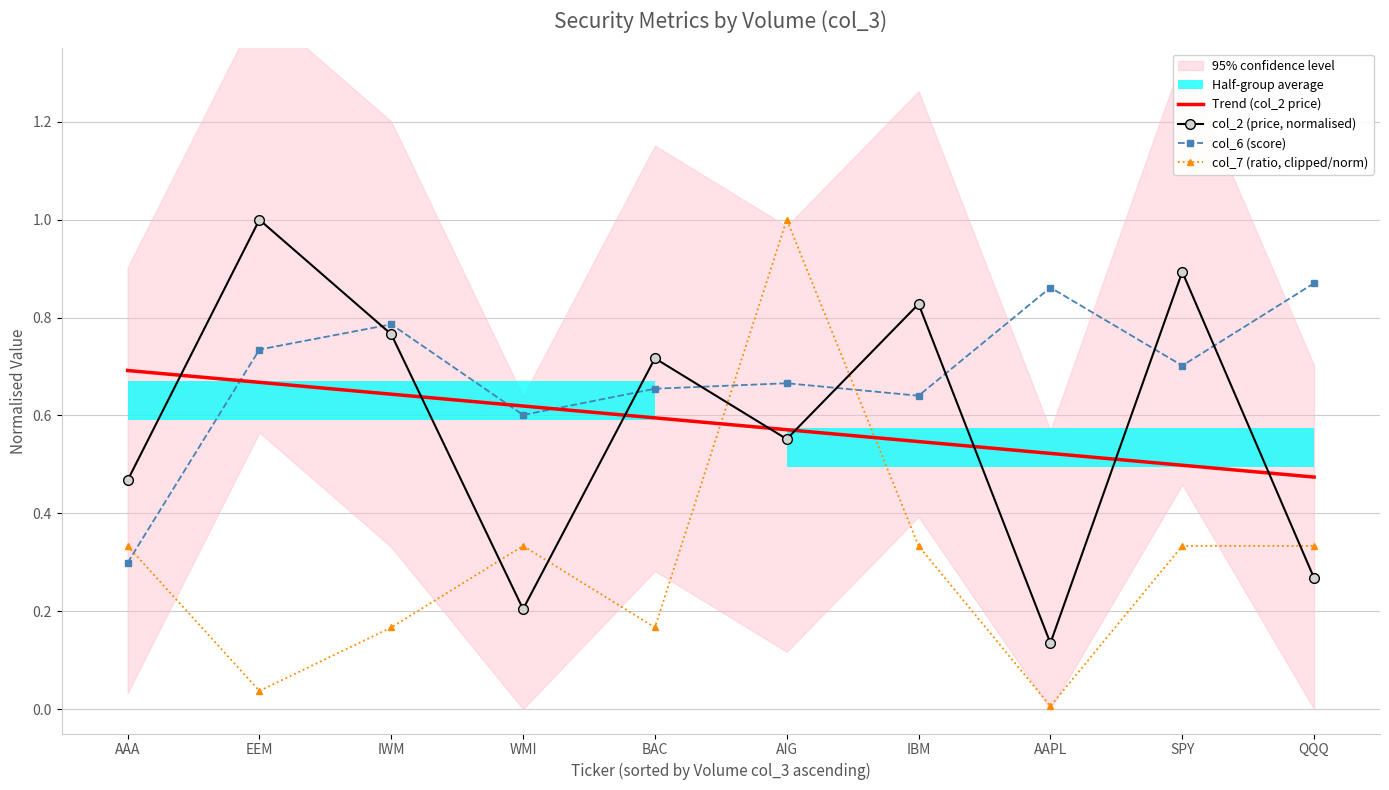

Between SPY and QQQ, which is larger?

SPY